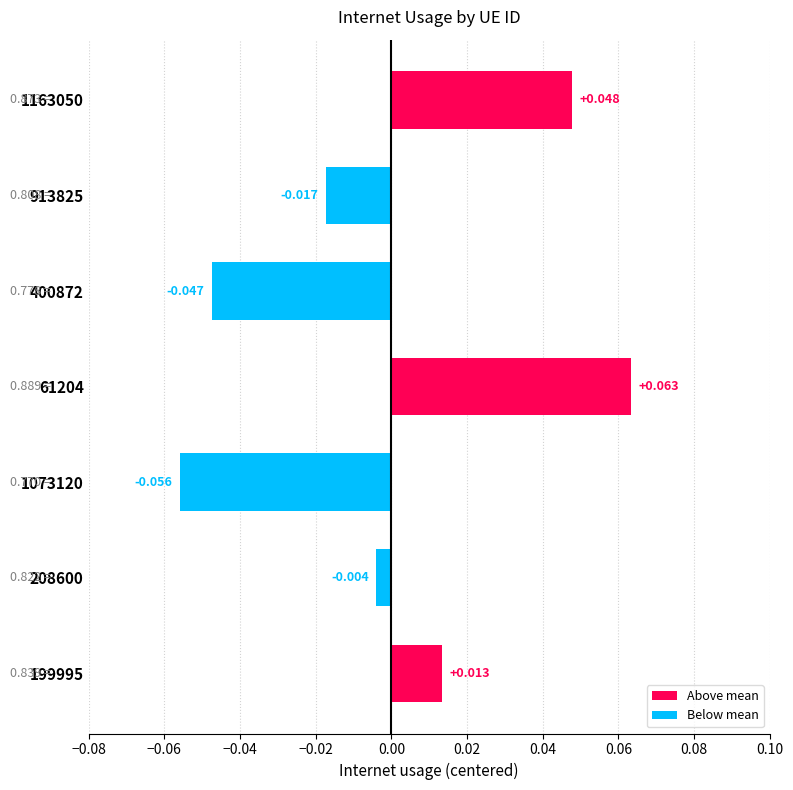

How many values are below 0?

4